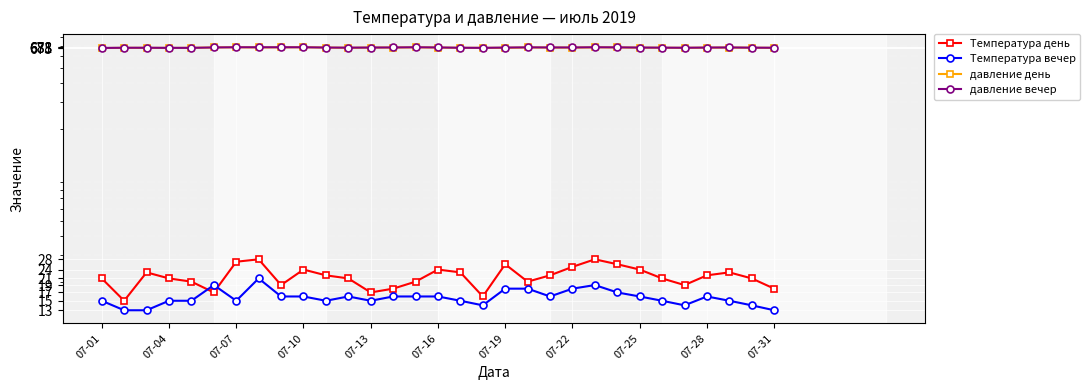

How many values in the Температура день series are below 21?

11